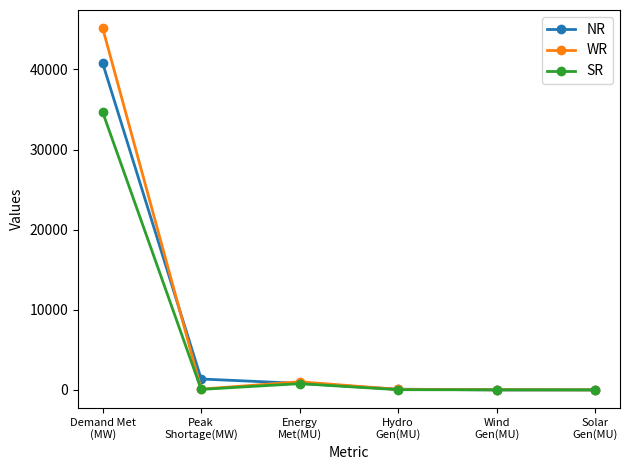

What is the average value of the SR series?

5930.4